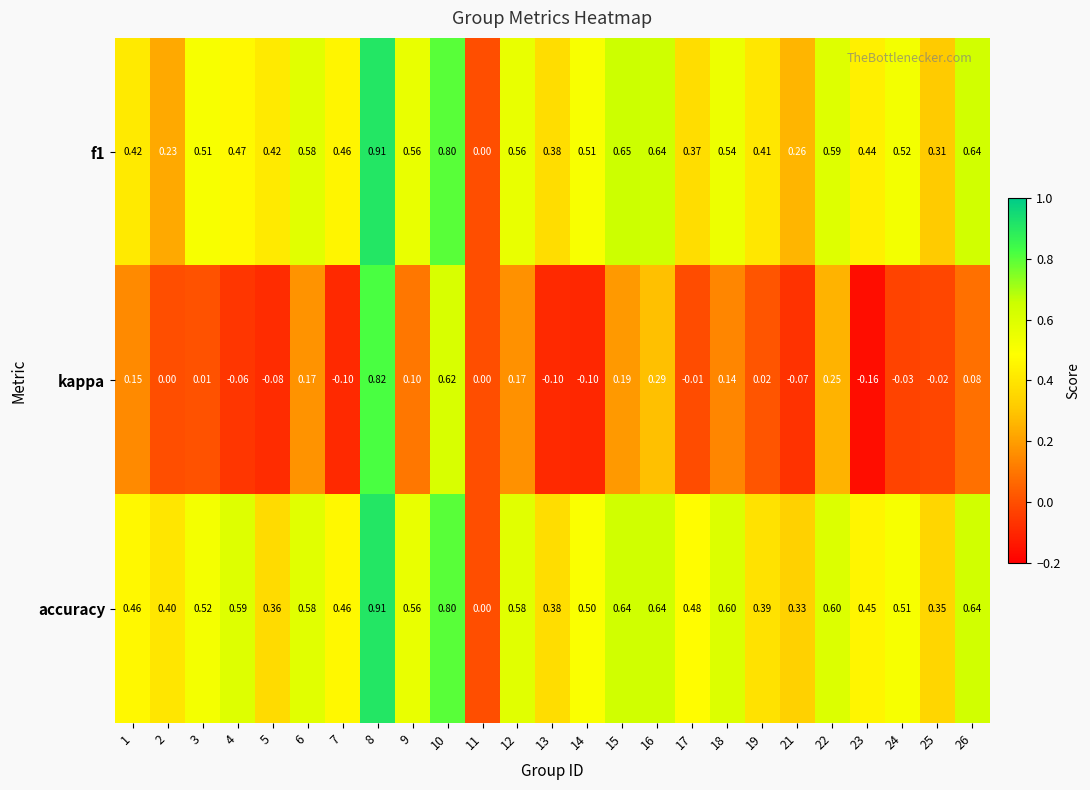

Which series has the largest range (max minus min)?

kappa